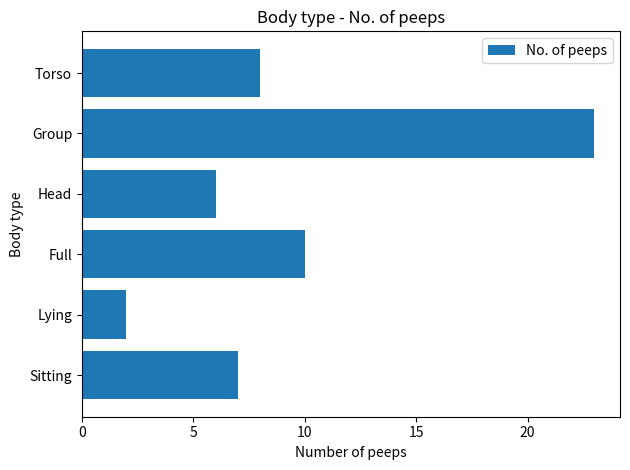

At which label is the value closest to 12?

Full